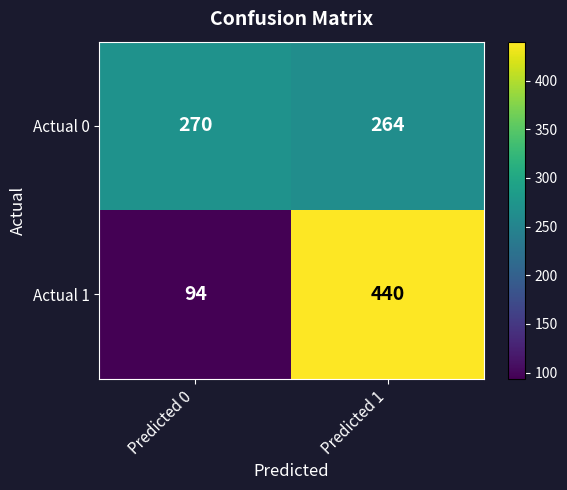

What is the spread (max minus min) of values at Predicted 0?

176